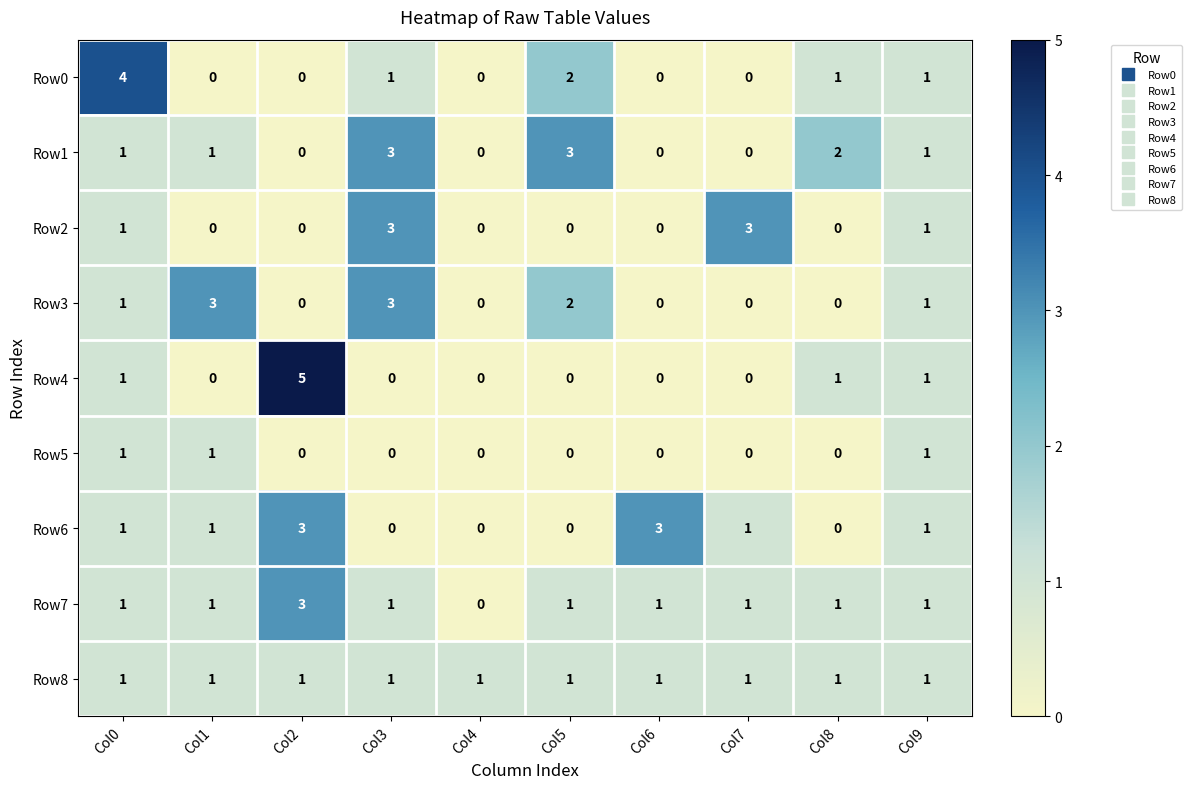

Where is Row0 nearest to the value 2?

Col5